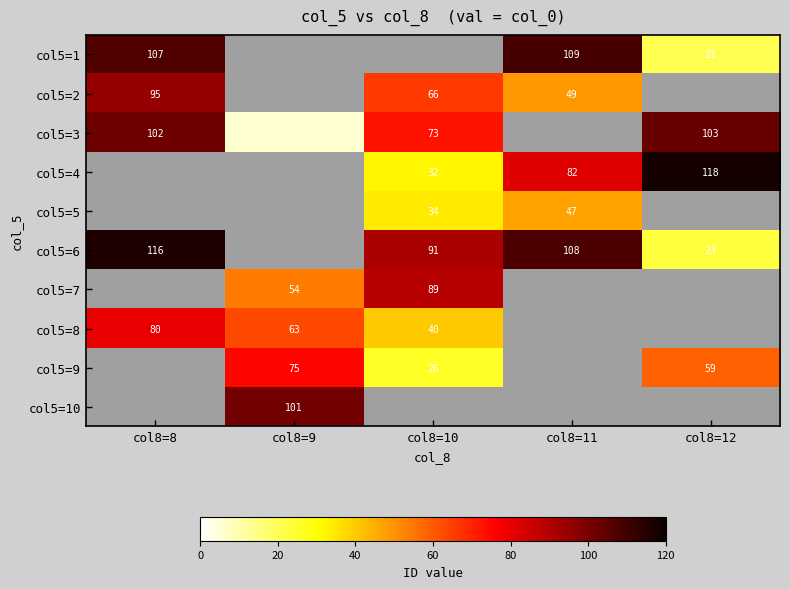

Is it true that col5=1 equals 107 at col8=8?

True